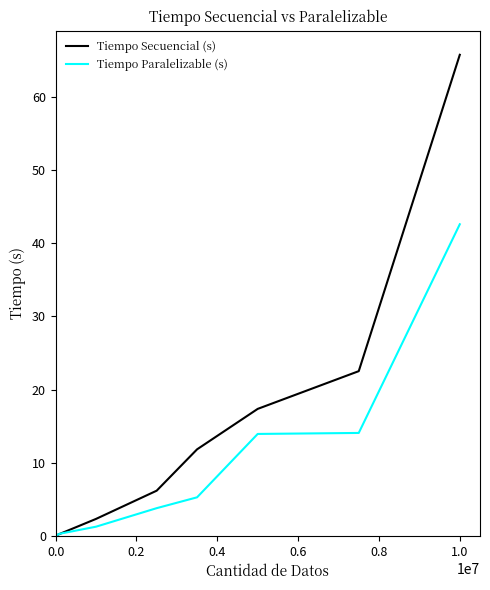

Which series has the largest range (max minus min)?

Tiempo Secuencial (s)